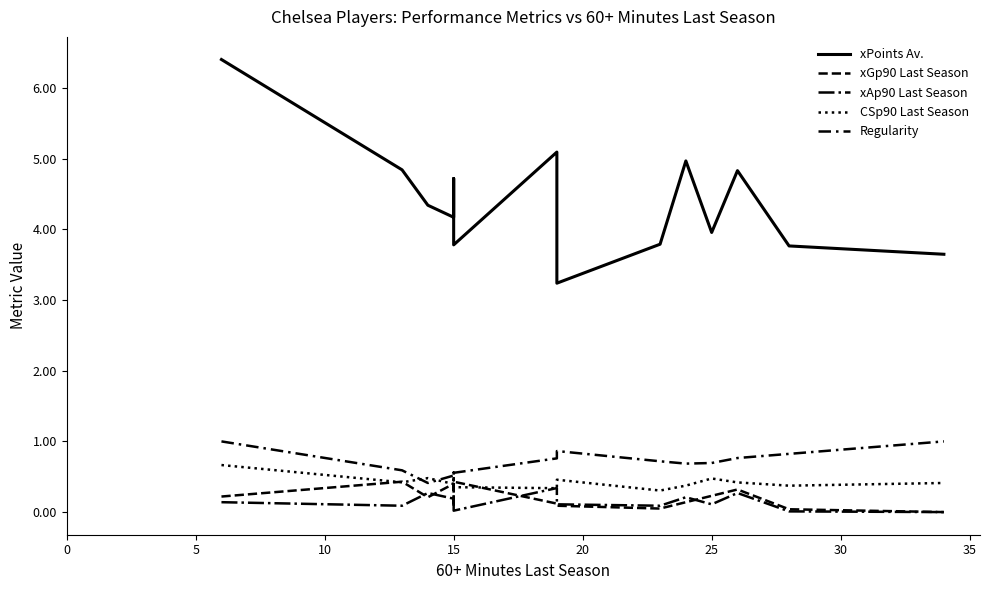

How many categories are shown in the chart?

14